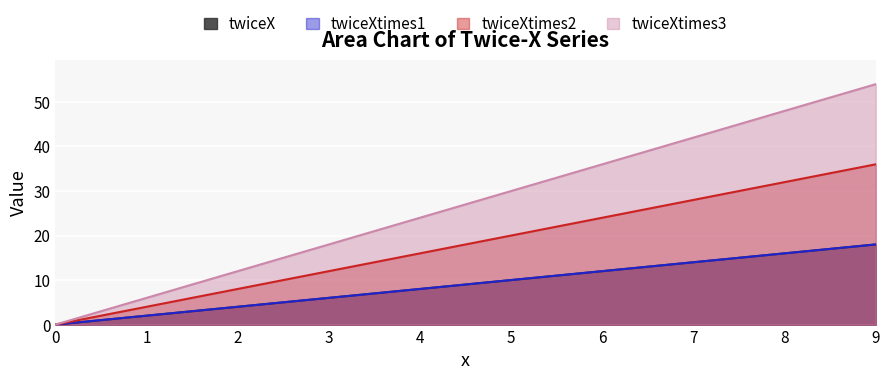

Is the value of twiceXtimes2 at 6.0 greater than the value of twiceX at 2.0?

Yes